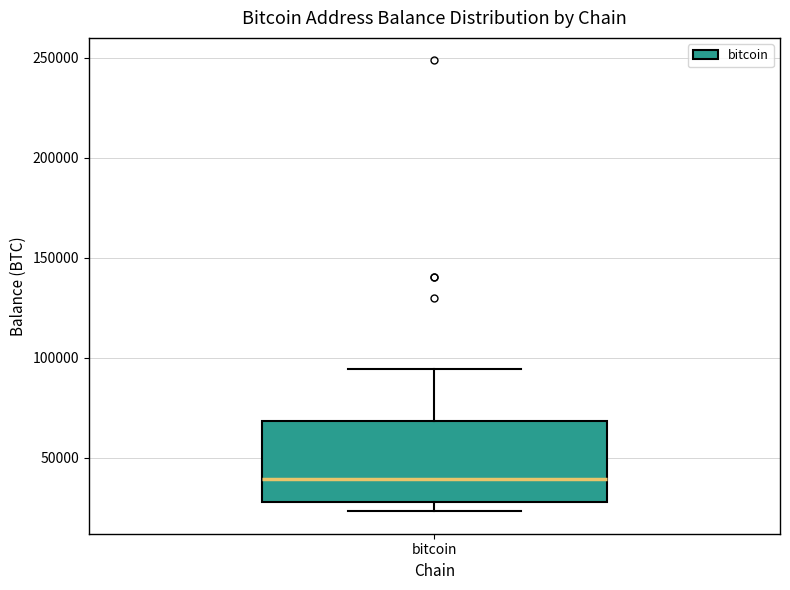

Transcribe this box plot: give where the median line is, the range the box spans, and where the two whiskers end, as read against the y-axis. The values are not printed on the chart, so give them approximately, as read against the axis.

median 40000, box 30000 to 70000, whiskers 25000 to 95000